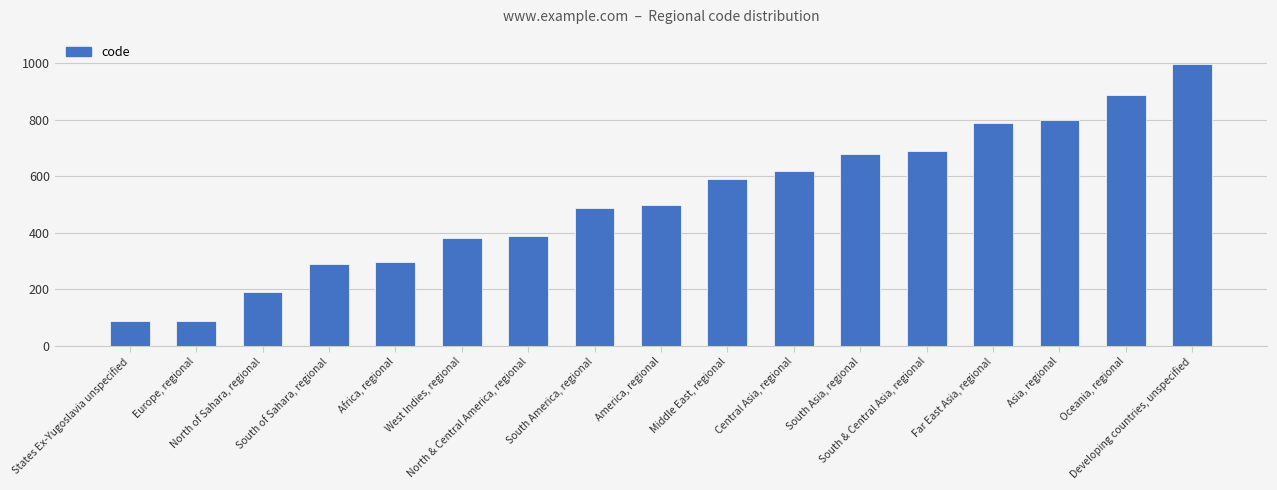

Rank the categories by value from highest to lowest.

Developing countries, unspecified, Oceania, regional, Asia, regional, Far East Asia, regional, South & Central Asia, regional, South Asia, regional, Central Asia, regional, Middle East, regional, America, regional, South America, regional, North & Central America, regional, West Indies, regional, Africa, regional, South of Sahara, regional, North of Sahara, regional, Europe, regional, States Ex-Yugoslavia unspecified